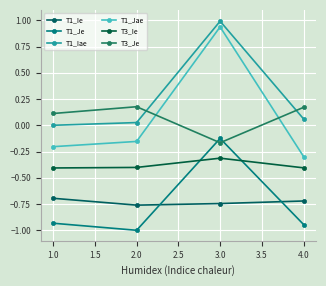

How many data points in T3_Je are above 0?

3